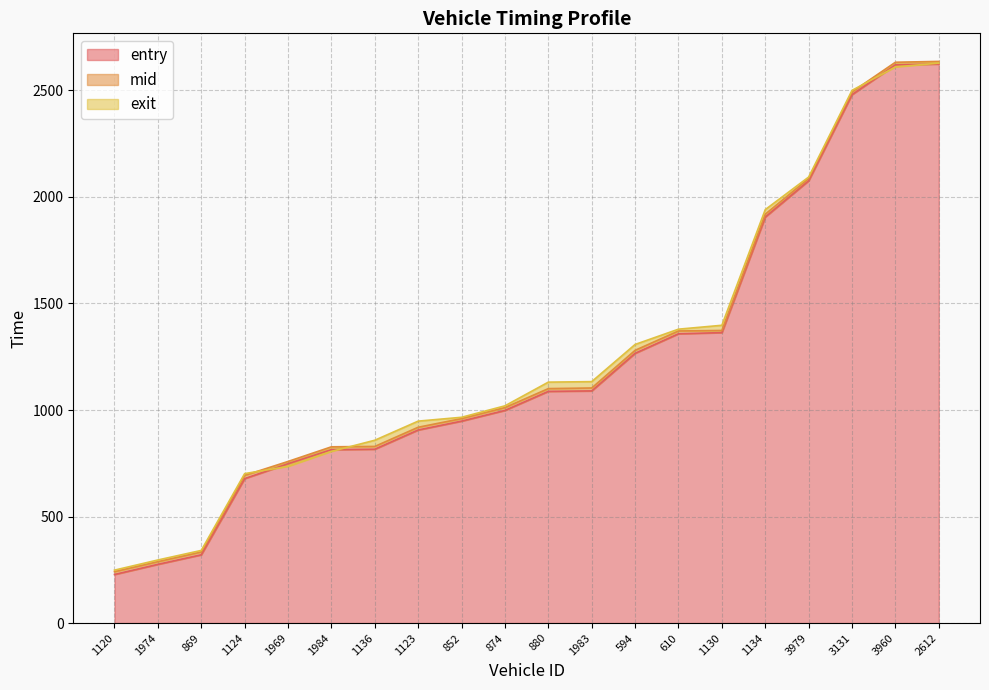

Reading left to right, list all the values displayed in this chart.

entry: 228.1	275.7	320.5	678.2	747.8	814.1	816.1	906.4	947.9	998.2	1087.6	1089.7	1266.2	1357.9	1363.3	1905.9	2076.0	2480.4	2620.3	2623.9
mid: 241.2	288.0	333.5	693.0	758.5	827.3	829.1	919.1	959.6	1011.3	1100.5	1103.4	1280.2	1371.1	1373.3	1919.2	2086.6	2493.2	2632.4	2636.2
exit: 248.4	296.1	341.0	701.4	735.3	805.7	858.1	947.8	965.9	1019.6	1130.9	1133.2	1307.7	1379.4	1397.7	1940.7	2093.4	2500.3	2610.3	2628.2